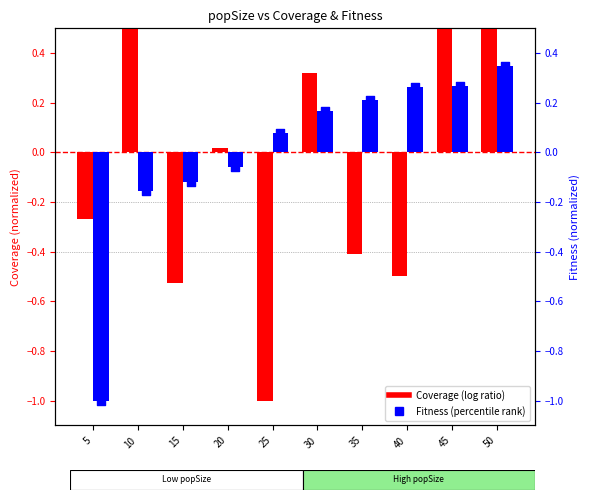

Which series contains the highest Y value?

Coverage